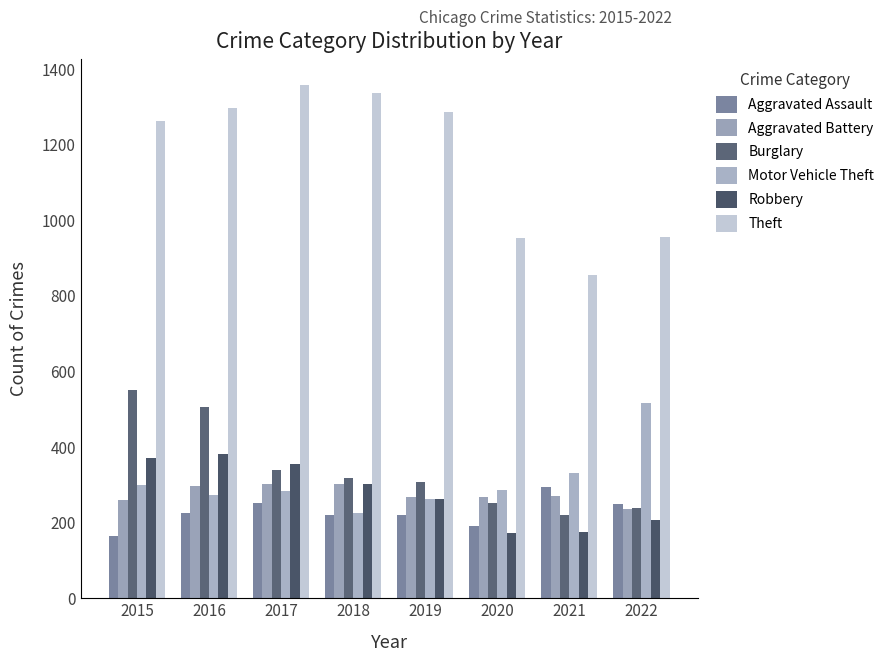

What is the smallest value displayed?

164